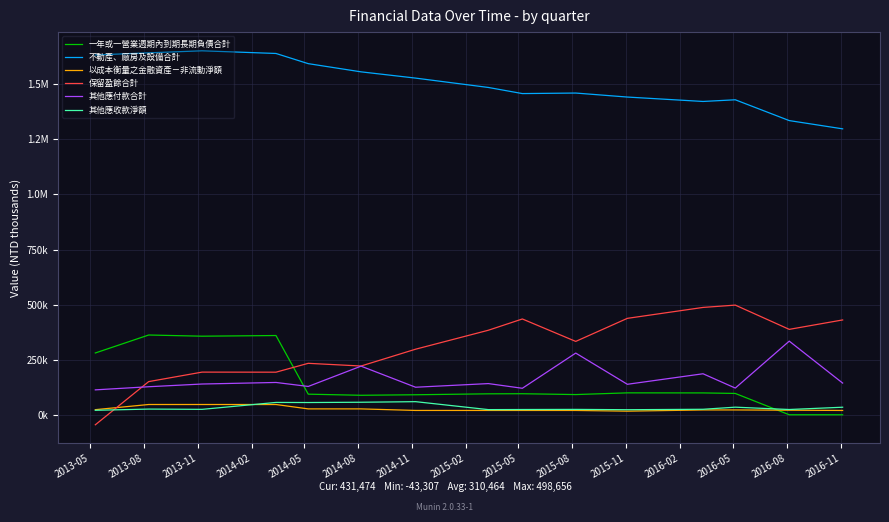

How many times do 其他應付款合計 and 一年或一營業週期內到期長期負債合計 cross each other?

1